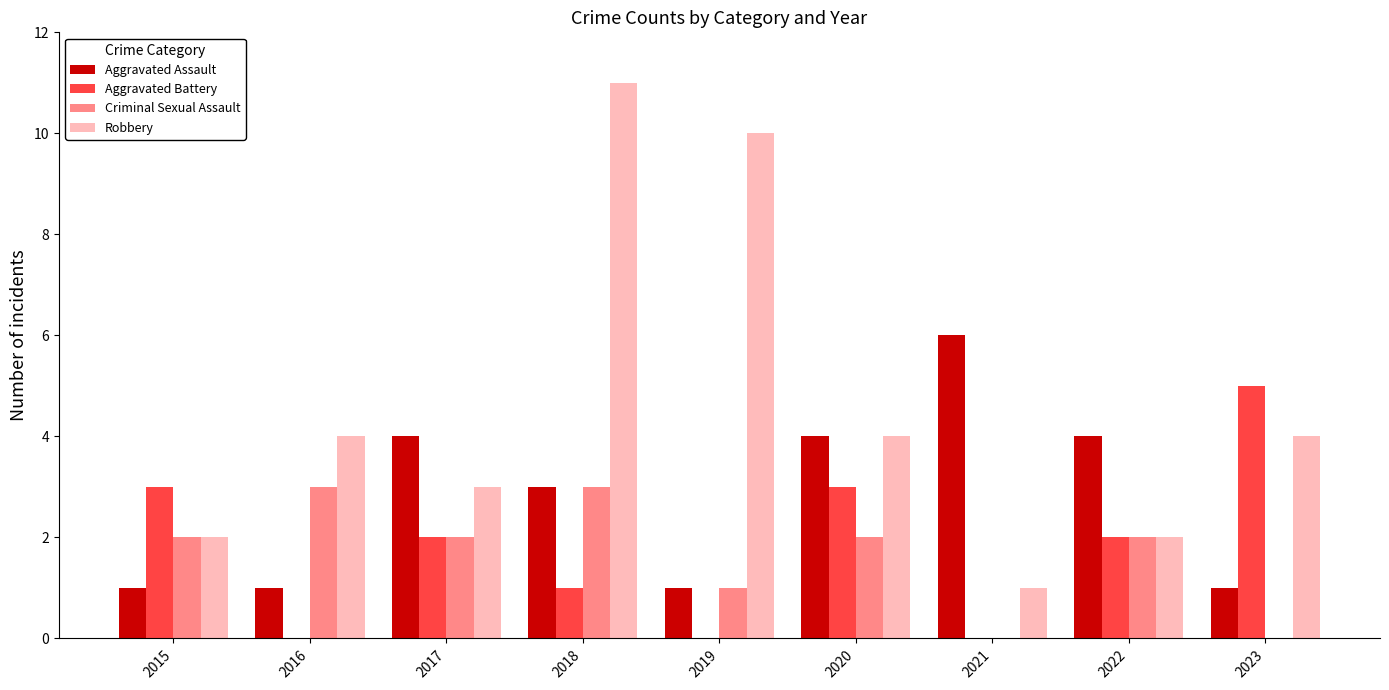

Reading left to right, what are all the values shown in this chart?

Aggravated Assault: 2015=1	2016=1	2017=4	2018=3	2019=1	2020=4	2021=6	2022=4	2023=1
Aggravated Battery: 2015=3	2016=0	2017=2	2018=1	2019=0	2020=3	2021=0	2022=2	2023=5
Criminal Sexual Assault: 2015=2	2016=3	2017=2	2018=3	2019=1	2020=2	2021=0	2022=2	2023=0
Robbery: 2015=2	2016=4	2017=3	2018=11	2019=10	2020=4	2021=1	2022=2	2023=4